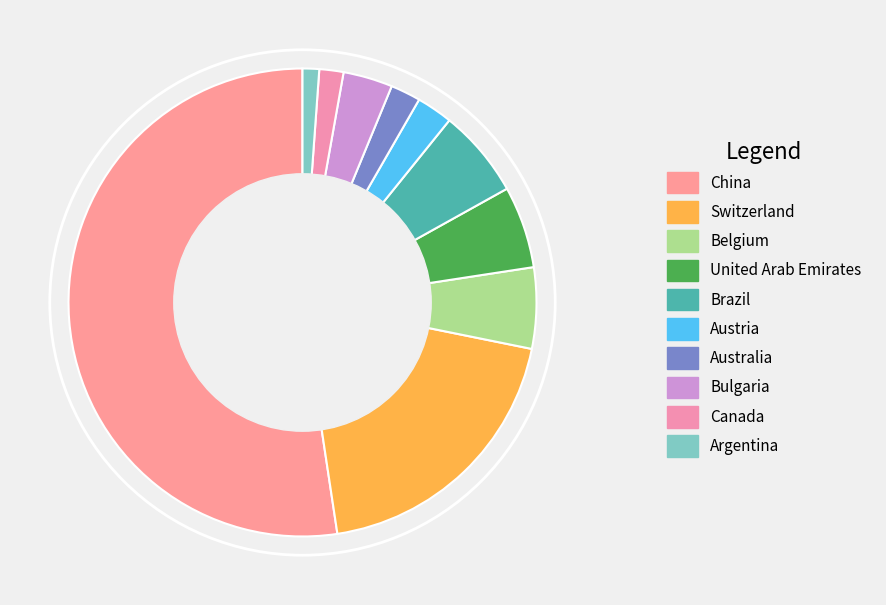

How many slices are in this pie chart?

10